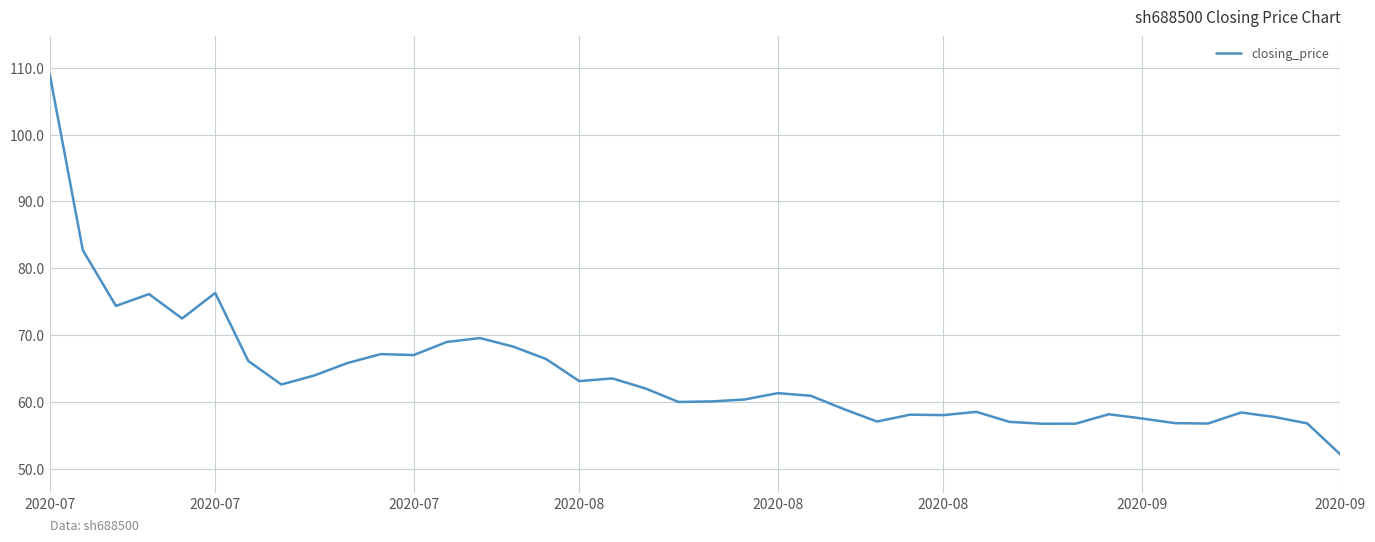

Does the chart have visible grid lines?

Yes